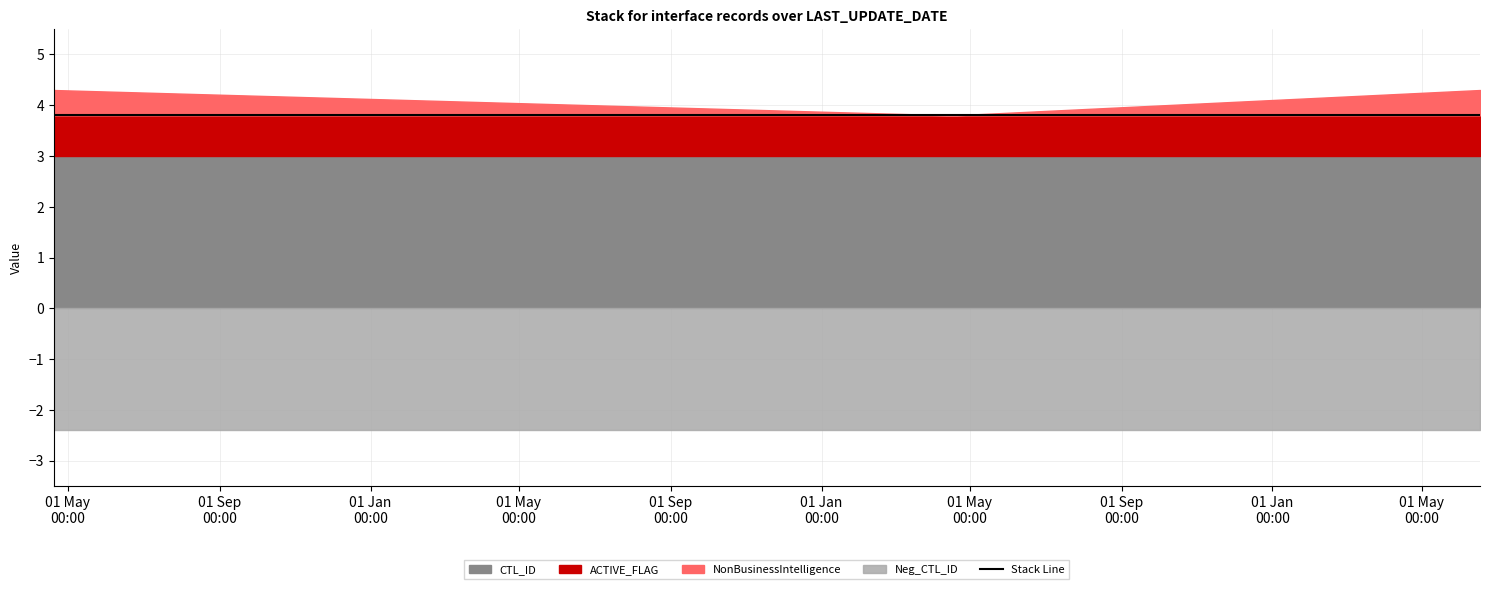

Which has a higher value, 2017-04-19 12:12:30 or 2017-04-19 12:14:28?

2017-04-19 12:12:30